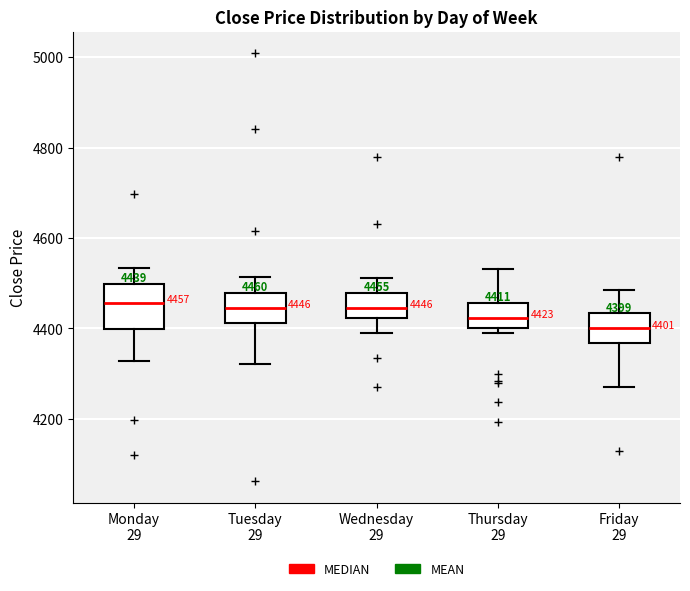

Which box has the lowest median line?

Friday 29